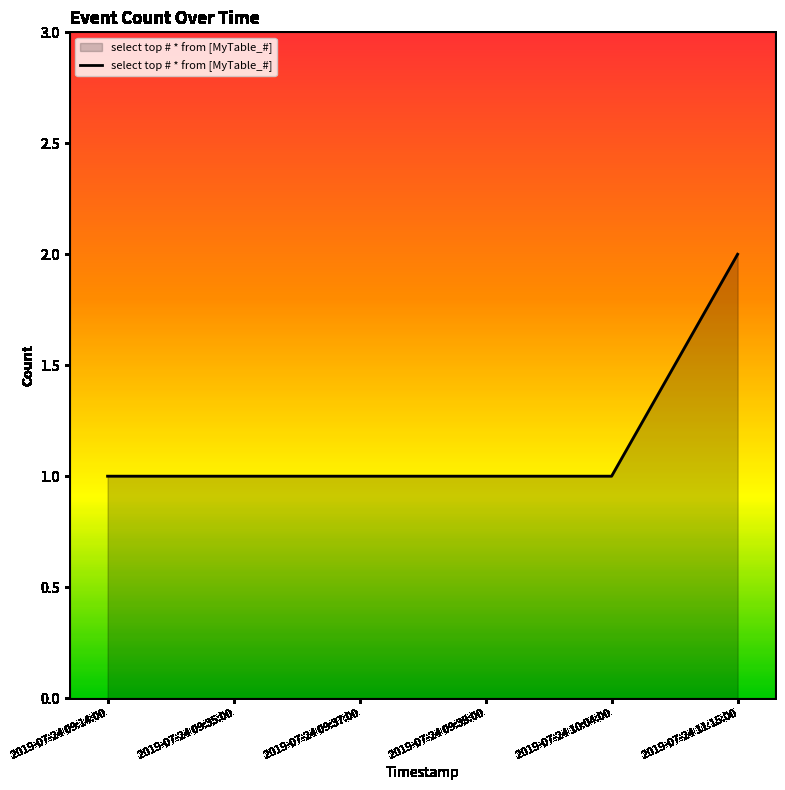

What position from the left is 2019-07-24 10:04:00?

5